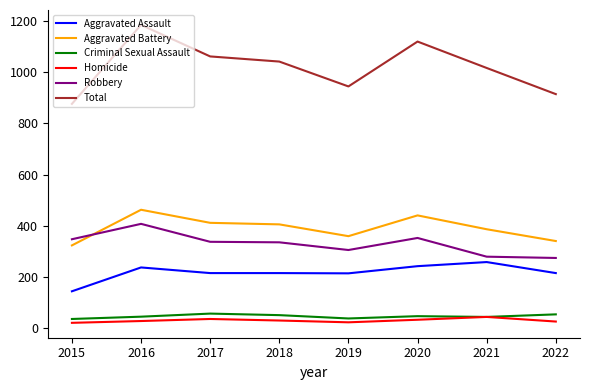

The value of Total at 2022 is 498. True or false?

False